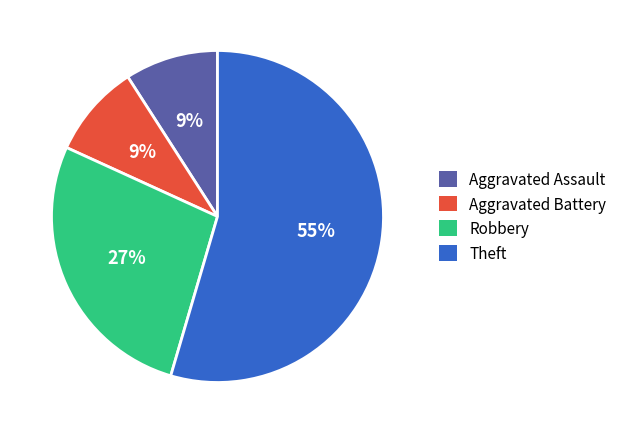

Between Theft and Robbery, which is larger?

Theft